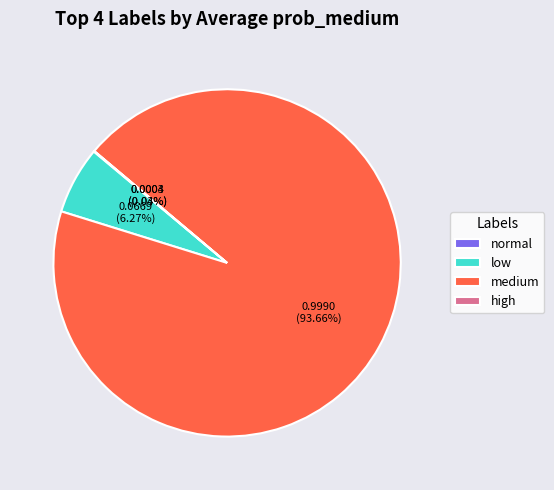

Is the sum of low and medium greater than half?

Yes